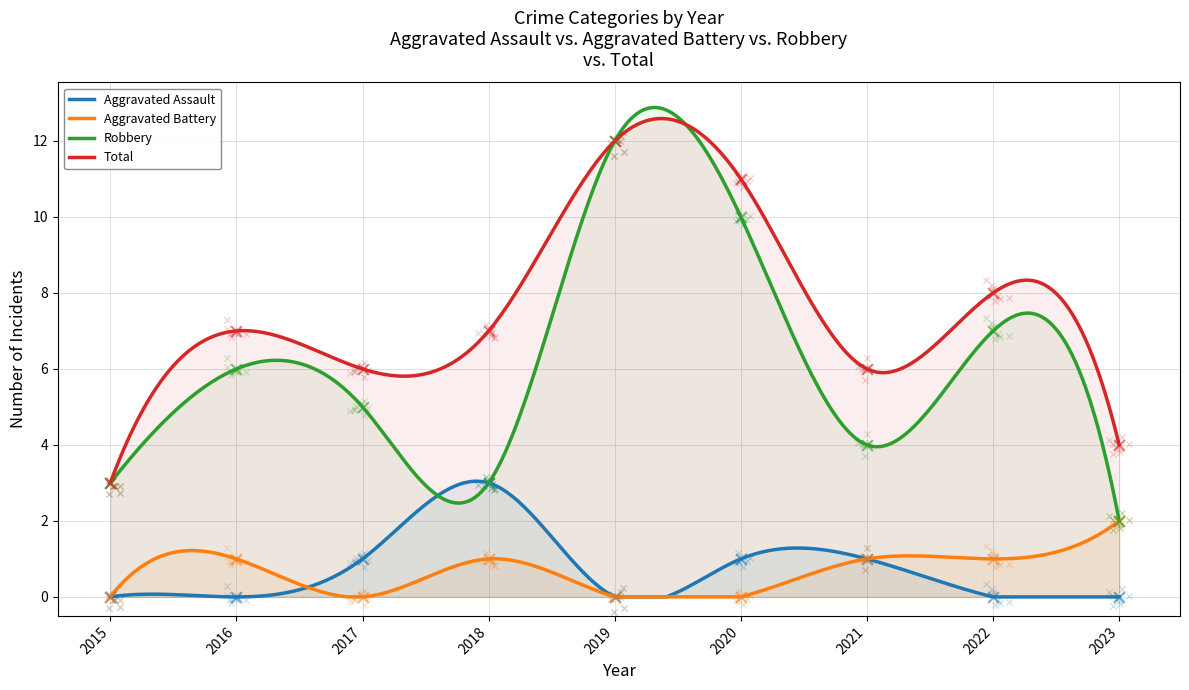

Is the value of Aggravated Battery at 2022 greater than the value of Robbery at 2020?

No